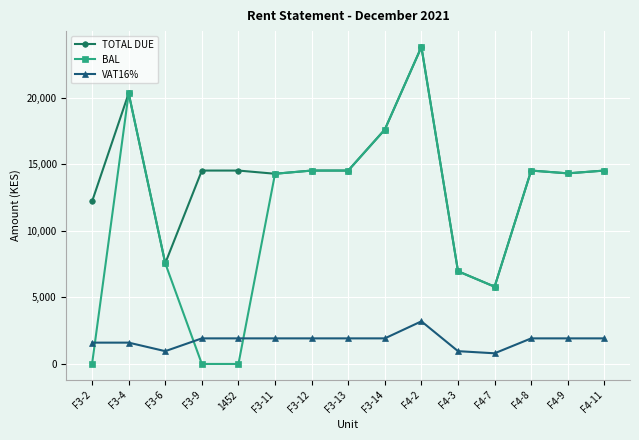

What is the label of the 14th point from the right?

F3-4